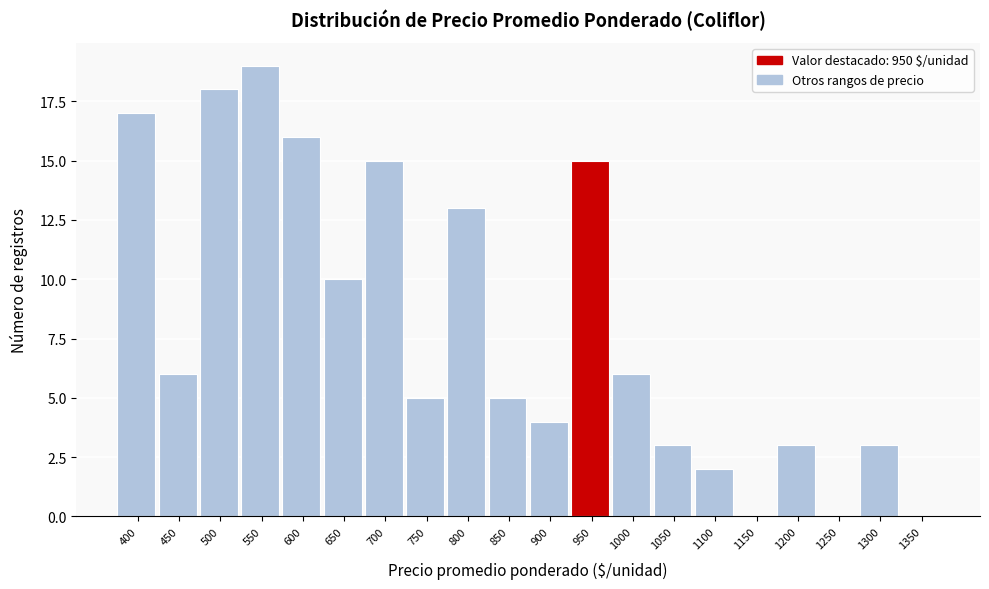

Reading left to right, what are all the values shown in this chart?

400=17	450=6	500=18	550=19	600=16	650=10	700=15	750=5	800=13	850=5	900=4	950=15	1000=6	1050=3	1100=2	1150=0	1200=3	1250=0	1300=3	1350=0